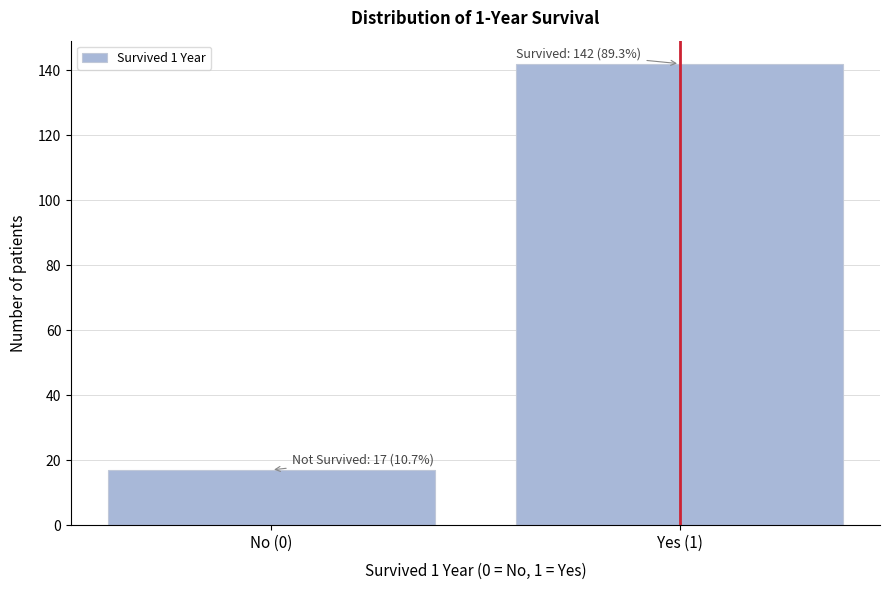

Reading right to left, transcribe all the data shown in this chart.

Yes (1)=142	No (0)=17